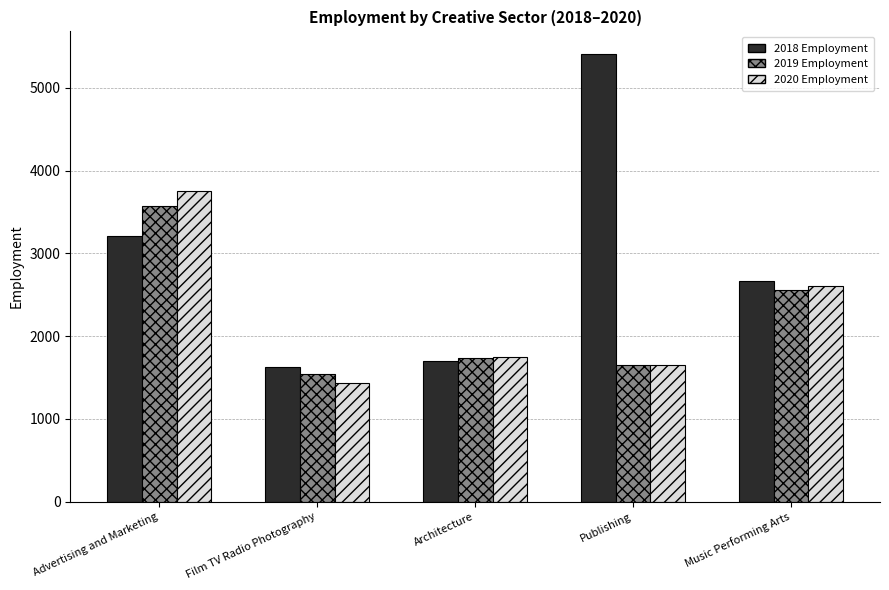

How many values in the 2018 Employment series are below 2672?

2